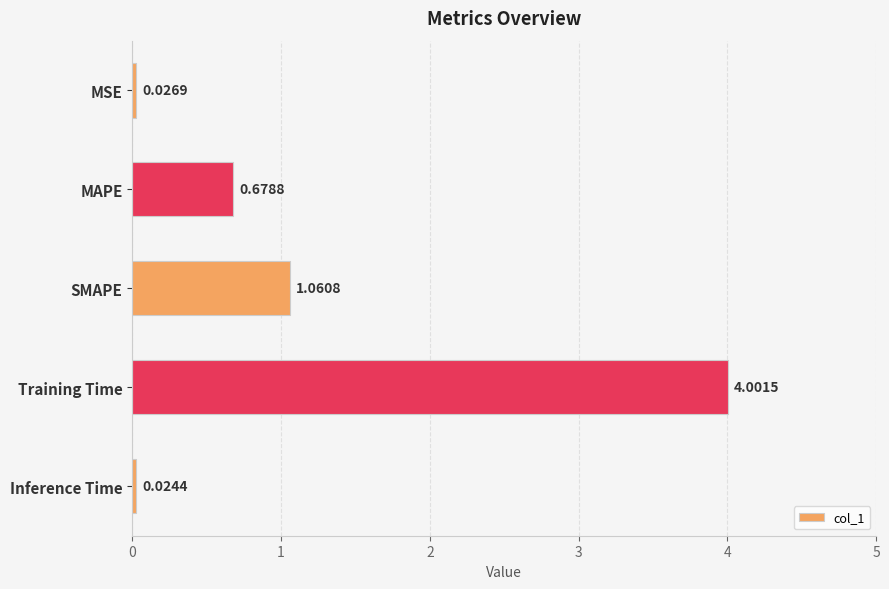

What is the difference between the maximum and minimum values?

4.0